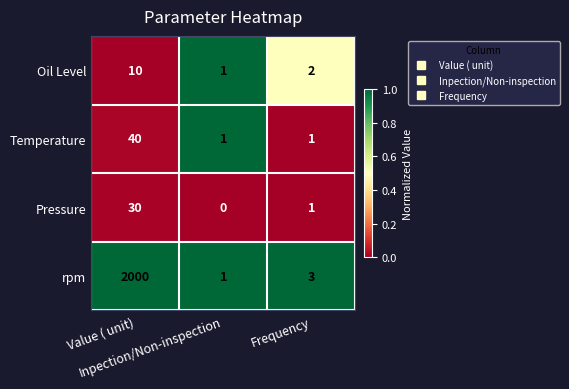

Count the number of data series in this chart.

4